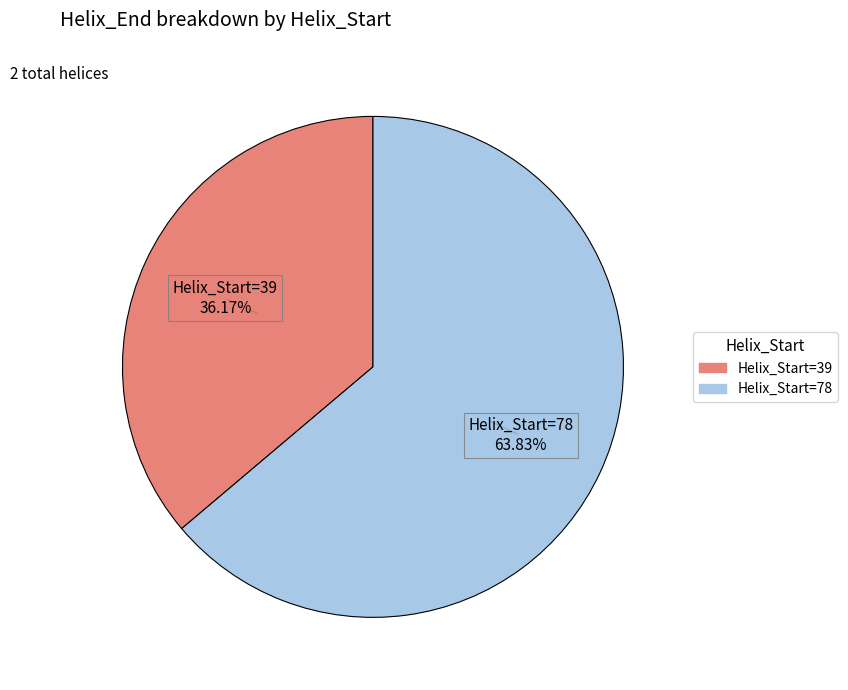

What is the largest slice in the pie chart?

Helix_Start=78